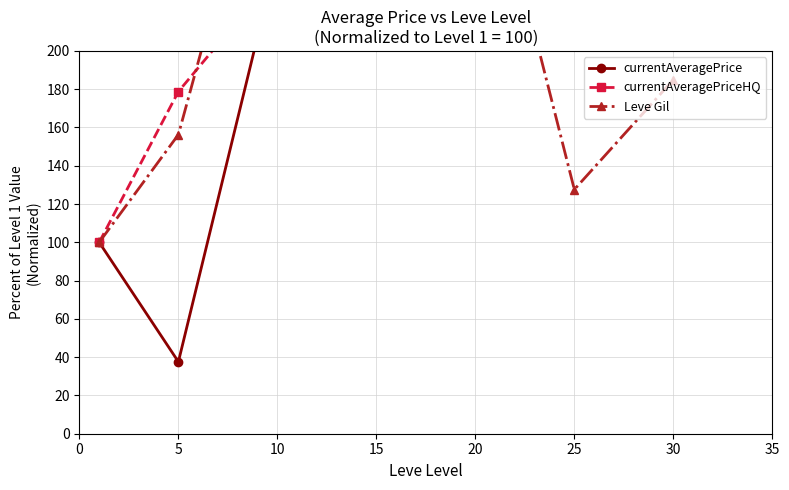

Which series has the widest spread of values?

currentAveragePrice